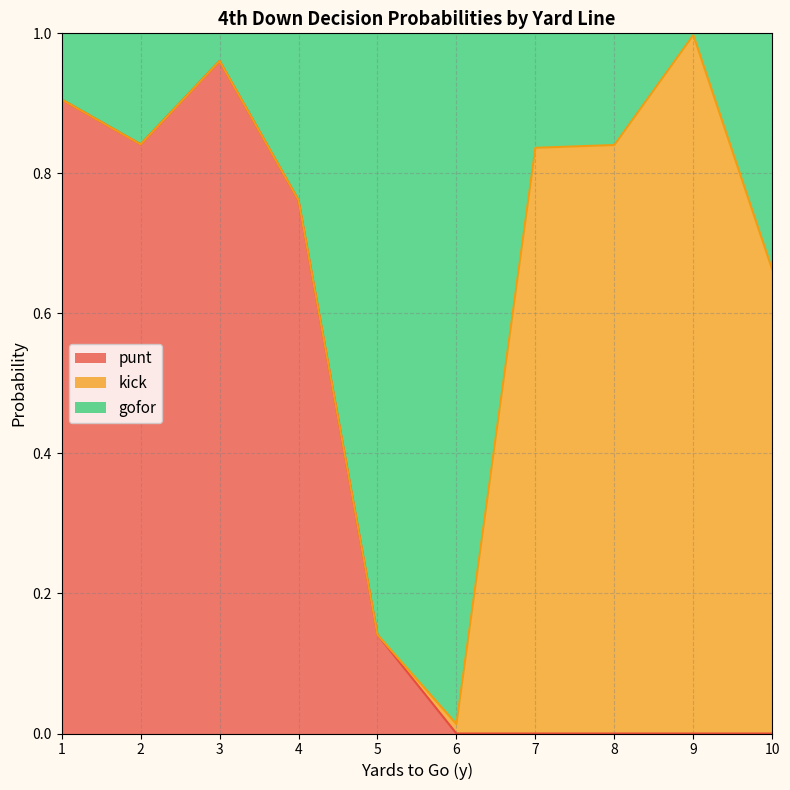

True or false: punt has more than 0 interior local peaks.

True